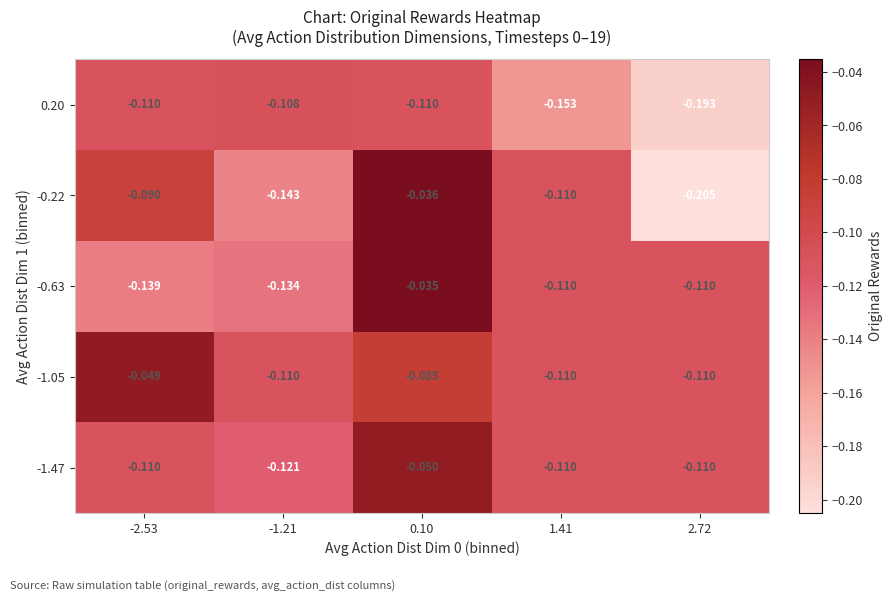

Is the value of -0.63 at -1.21 greater than the value of -1.05 at -2.53?

No